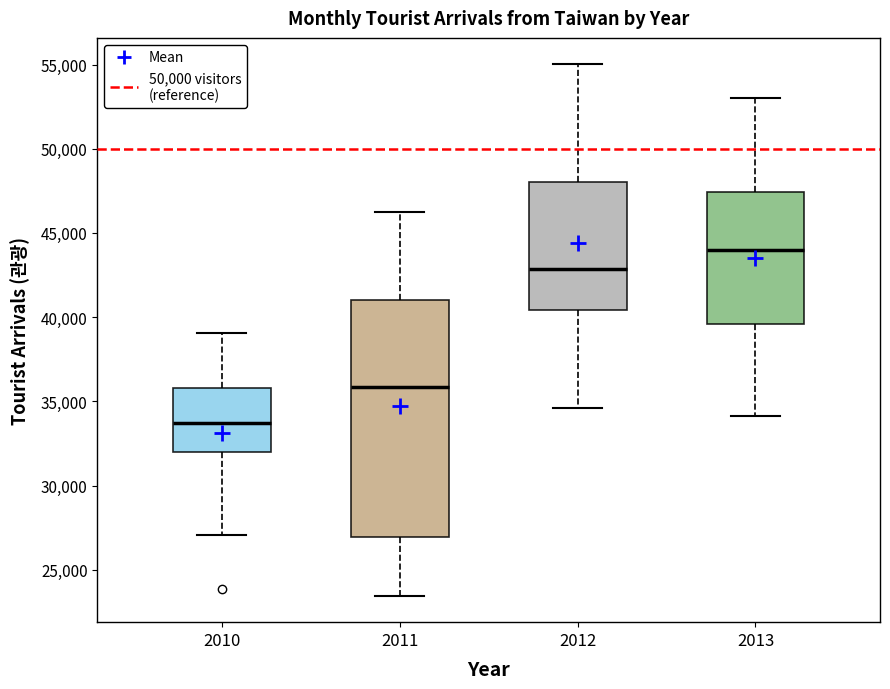

Which box's median line is the highest?

2013